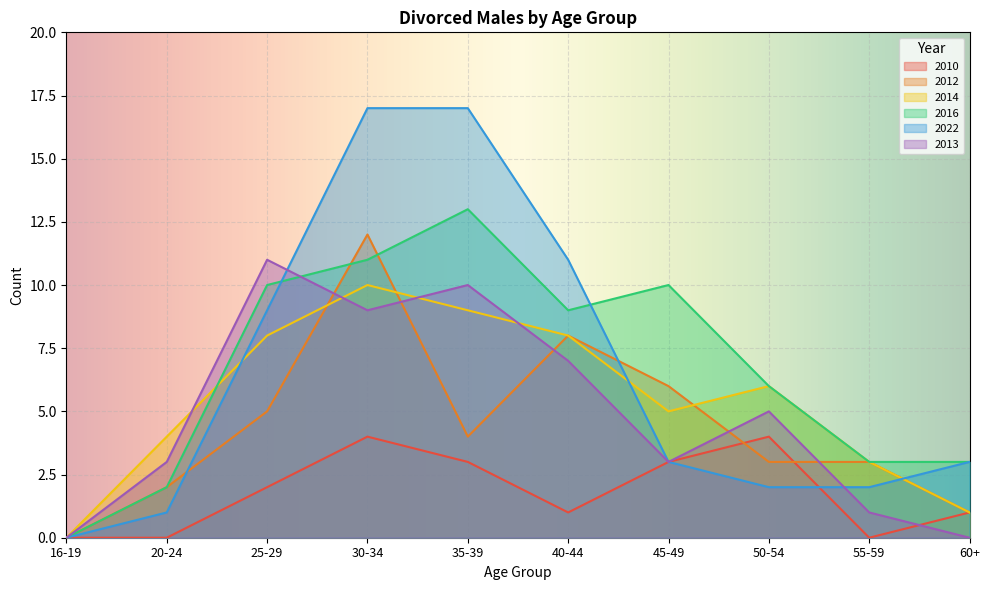

List the series in order of their peak value, lowest first.

2010, 2014, 2013, 2012, 2016, 2022